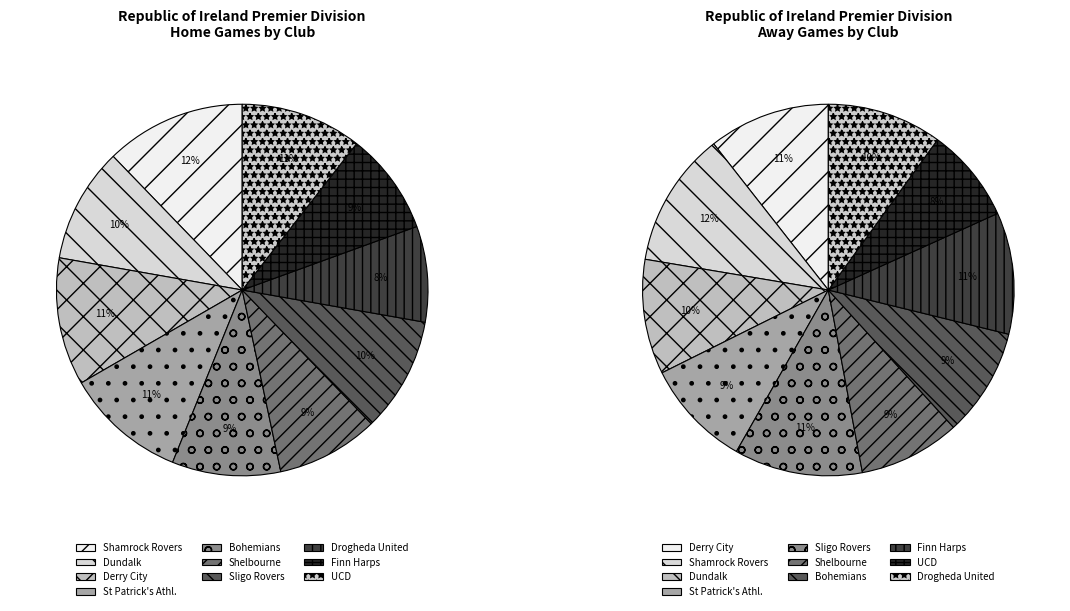

True or false: Dundalk accounts for 10% of the total.

True